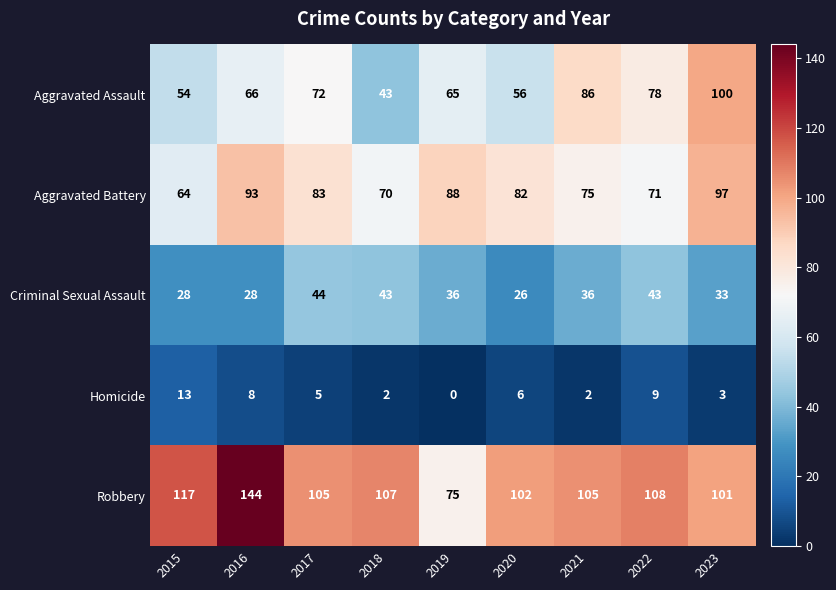

What is the difference between the maximum and minimum values in the Aggravated Assault series?

57